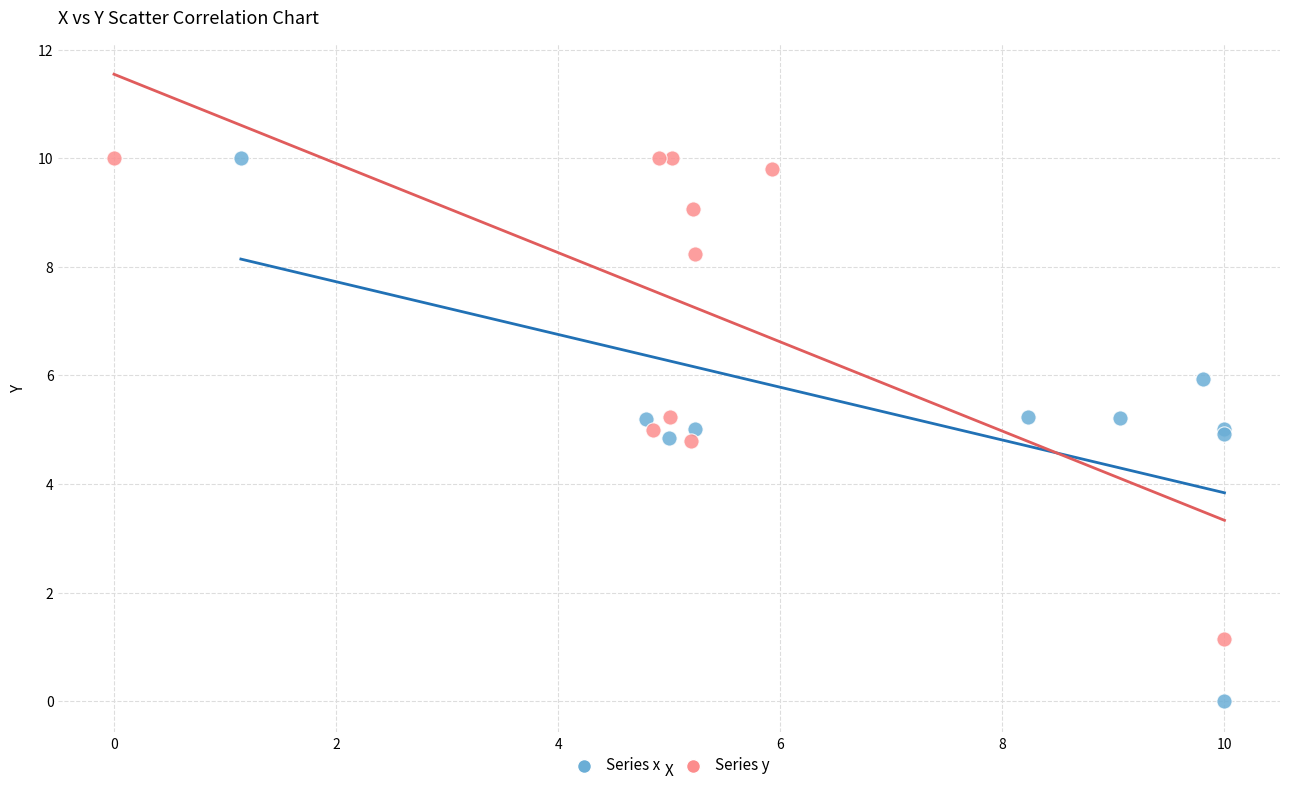

Which series has the widest spread of Y values?

Series x